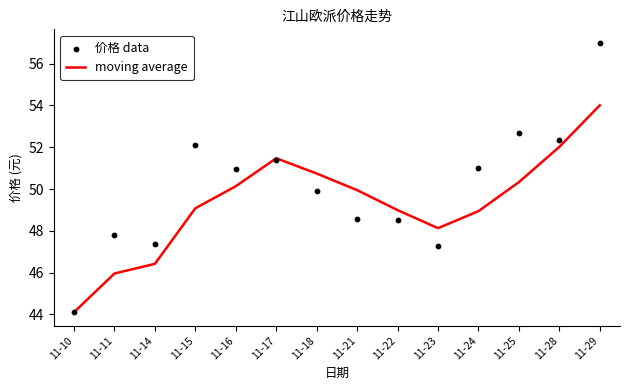

At which category is the sum across all series the highest?

11-29